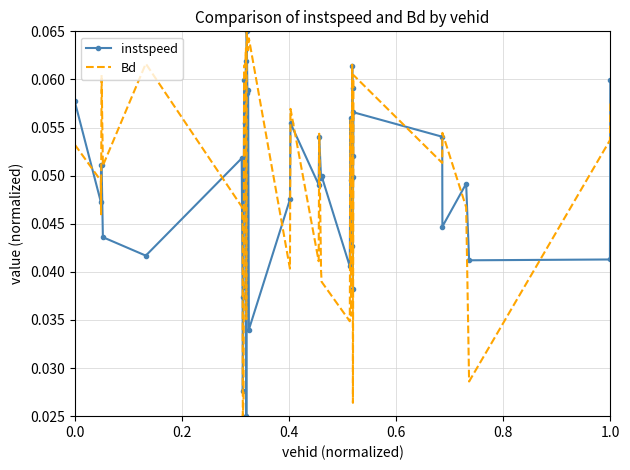

Which series ends up on top after the final intersection of instspeed and Bd?

instspeed